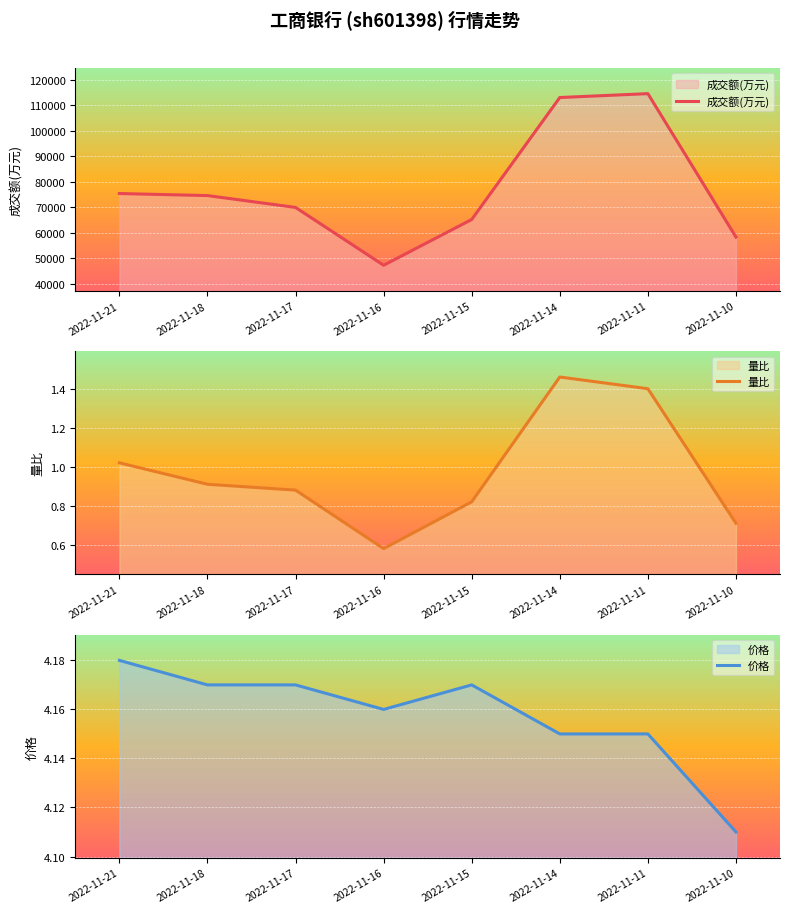

What is the difference between the highest and lowest values at 2022-11-11?

114488.6